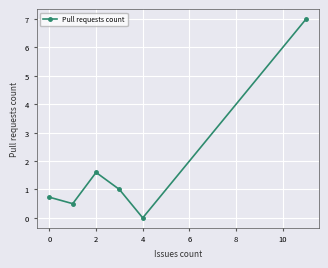

How many interior local valleys (lower than both neighbors) does the data have?

2